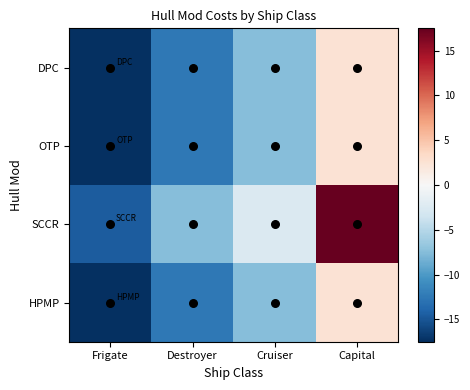

How many data points does each series have?

4